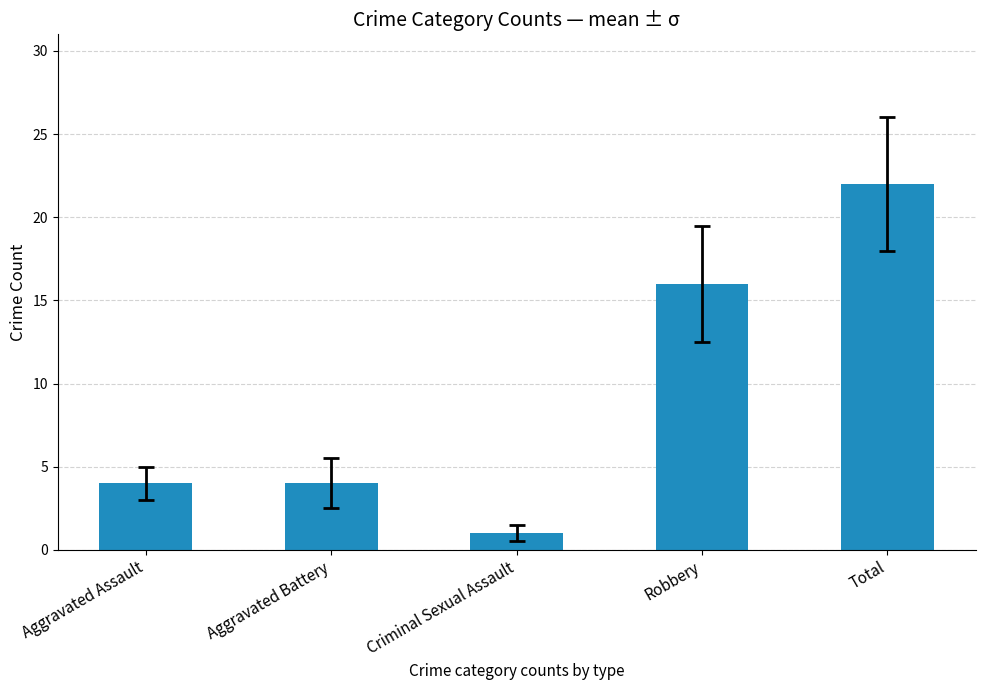

Reading left to right, transcribe all the data shown in this chart.

4	4	1	16	22